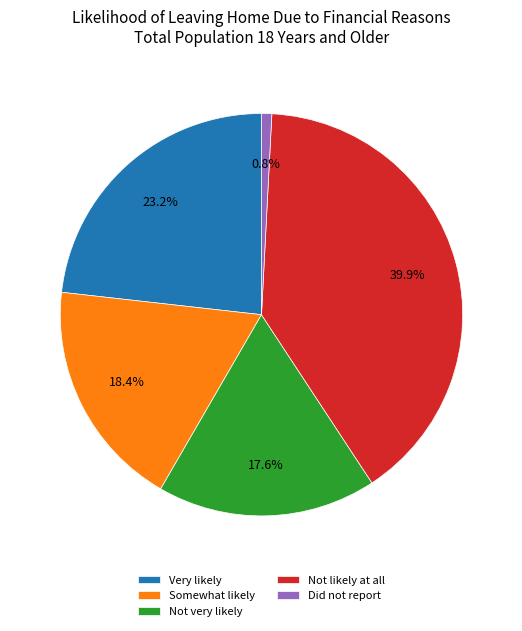

Combined, what portion of the pie is Not very likely and Did not report?

18.4%